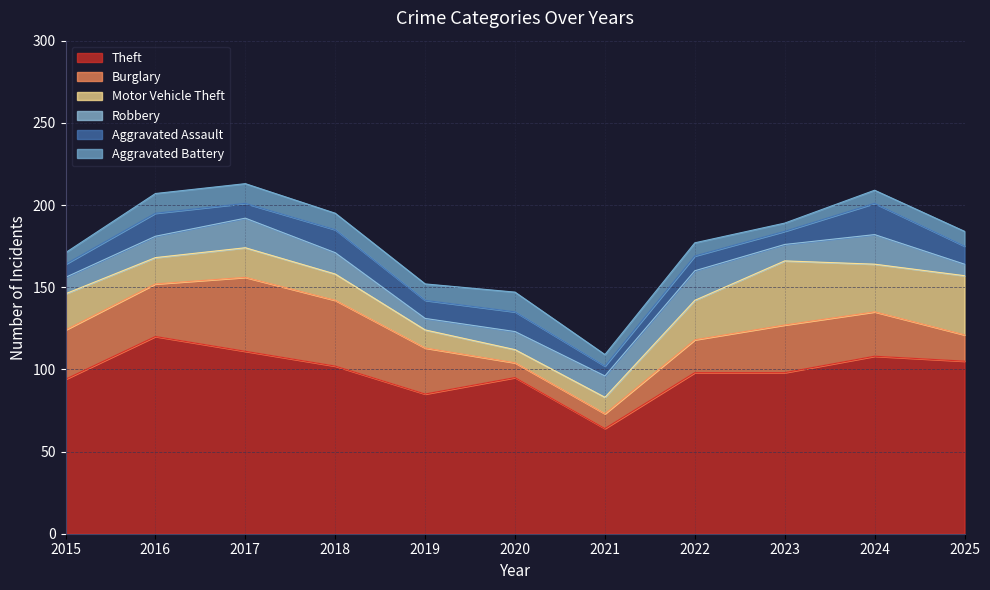

True or false: Robbery and Theft intersect in this chart.

False